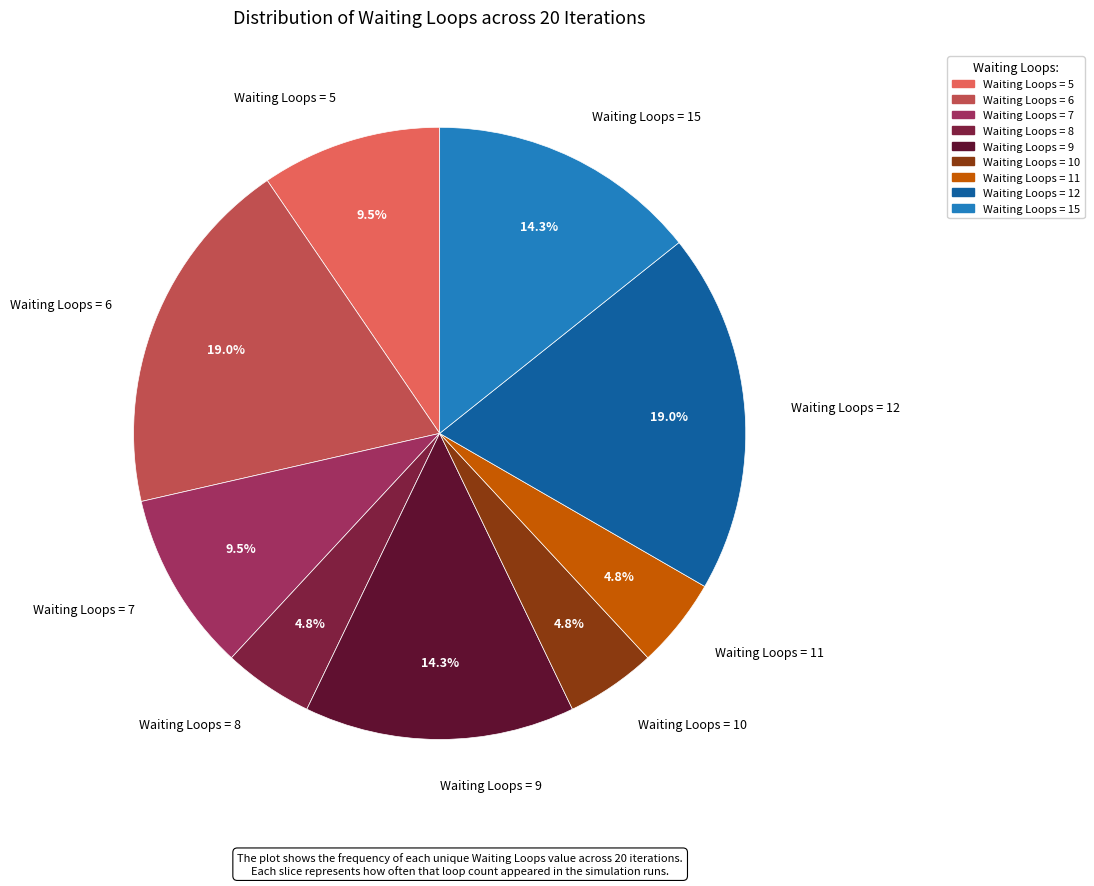

Count the number of slices in the pie.

9